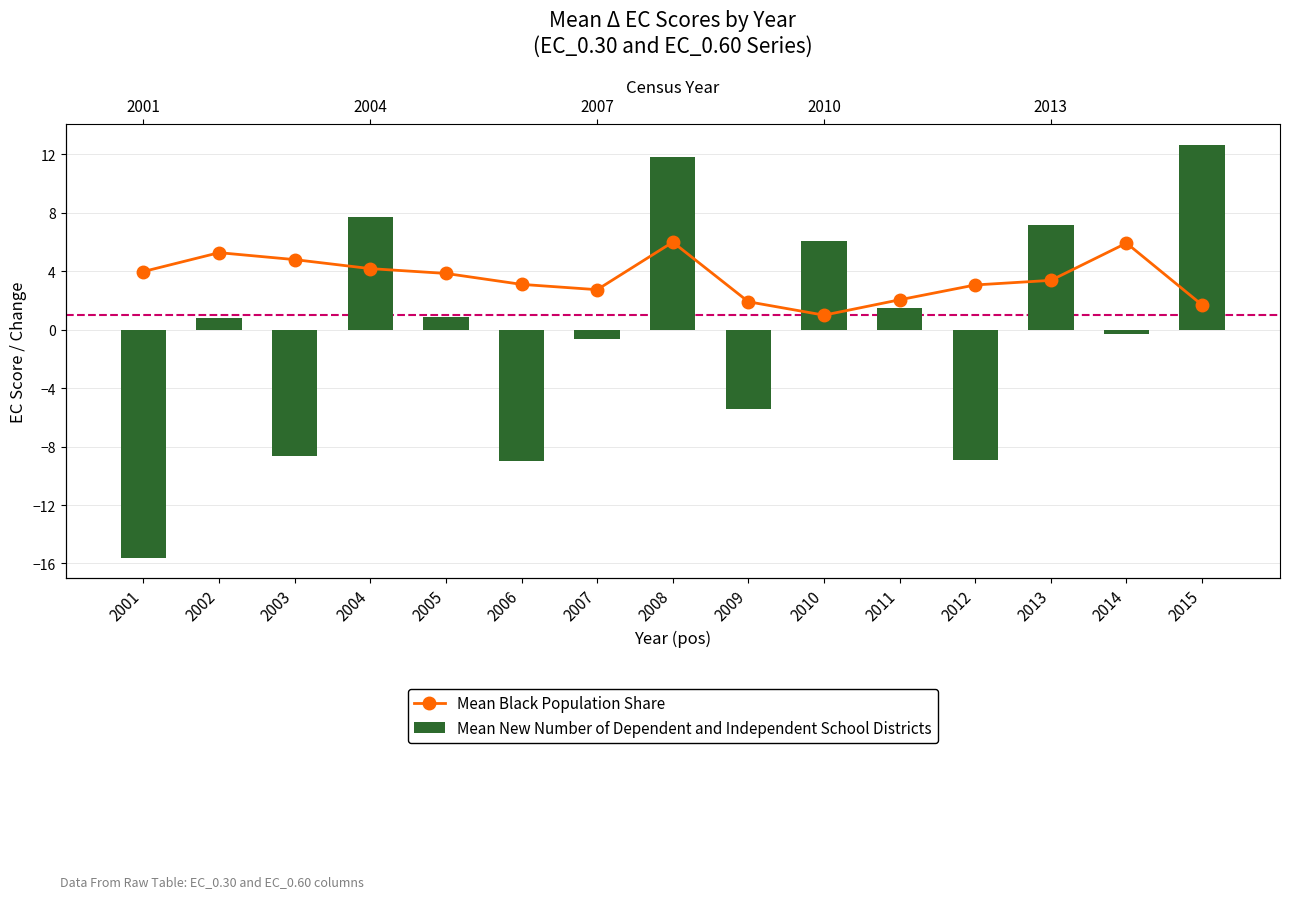

What is the difference between the Mean Black Population Share values at 2001 and 2007?

1.2